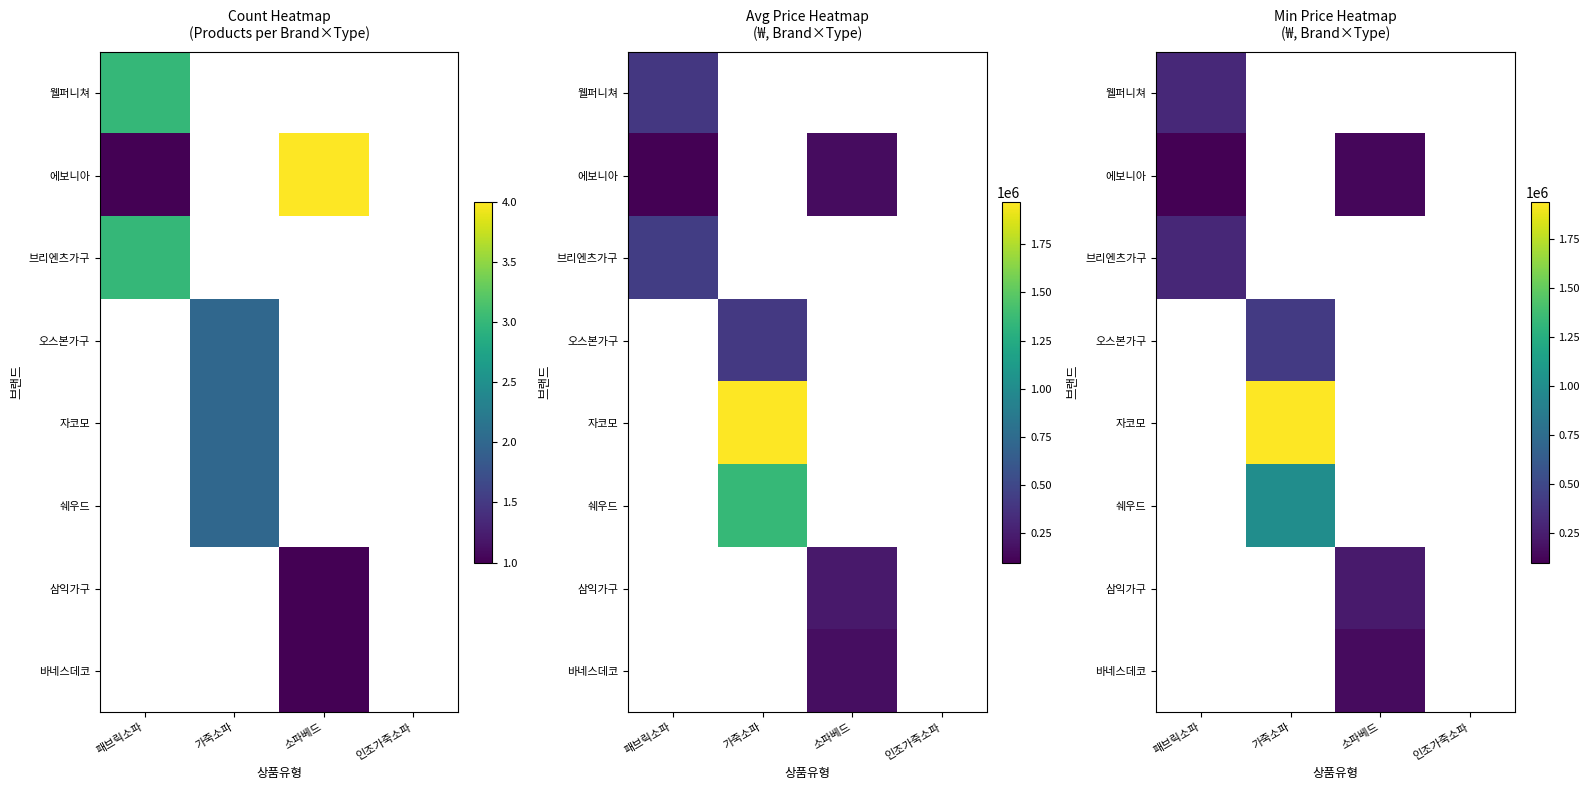

Rank the categories by 브리엔츠가구 value from highest to lowest.

패브릭소파, 가죽소파, 소파베드, 인조가죽소파